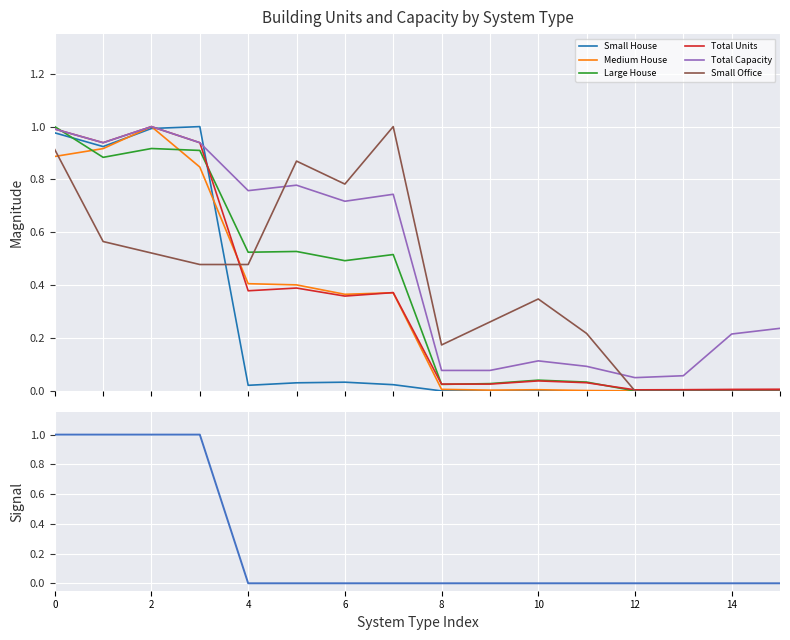

True or false: Total Capacity has more than 0 points higher than both neighbors.

True